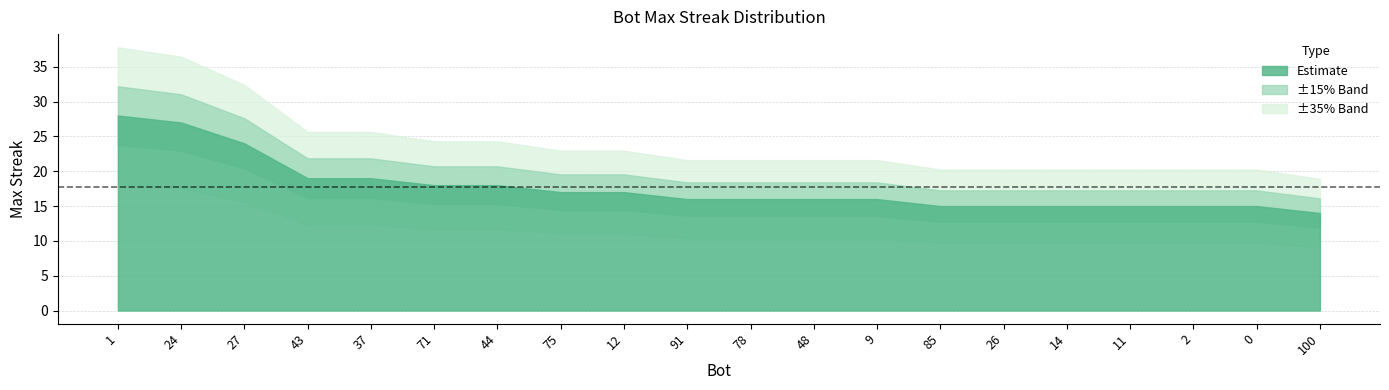

Which label corresponds to the largest value in the chart?

1